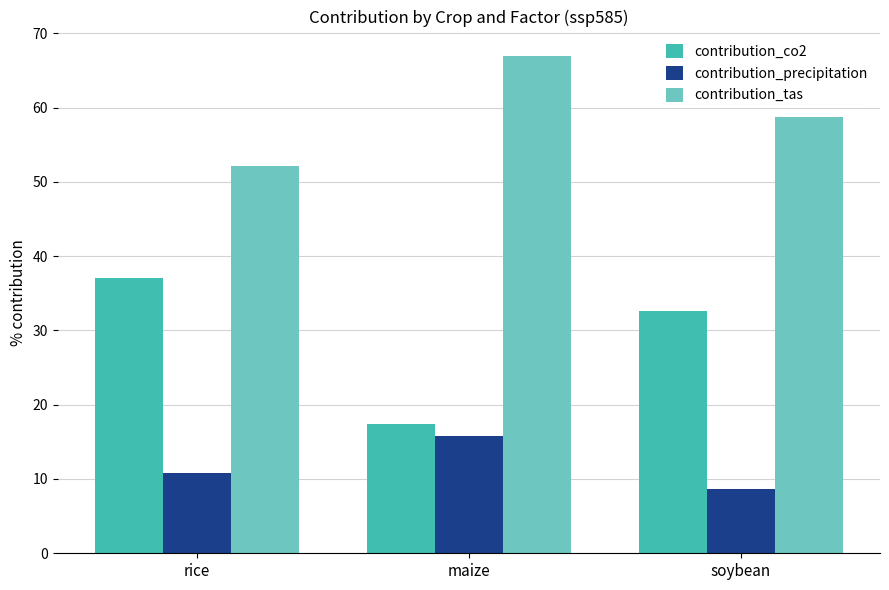

What is the value of the contribution_tas bar at the 3rd from the left?

58.7